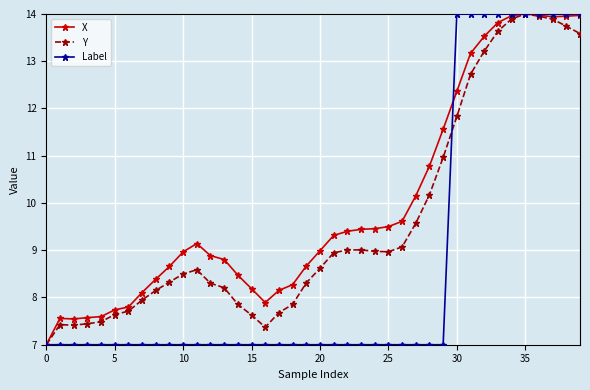

What is the value of the Label point at the 20th from the left?

7.0